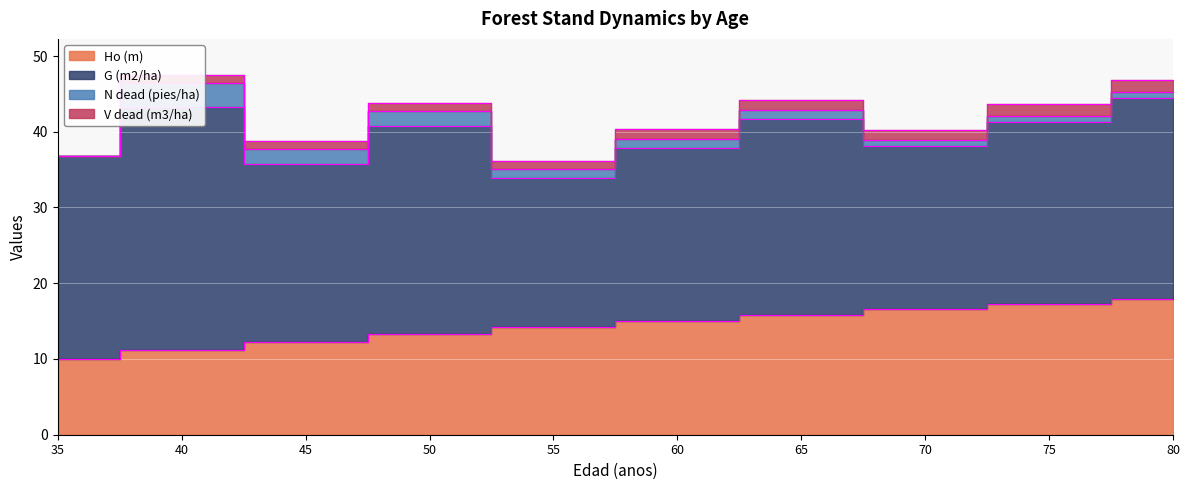

What is the value of the V dead (m3/ha) point at the 4th from the left?

1.1